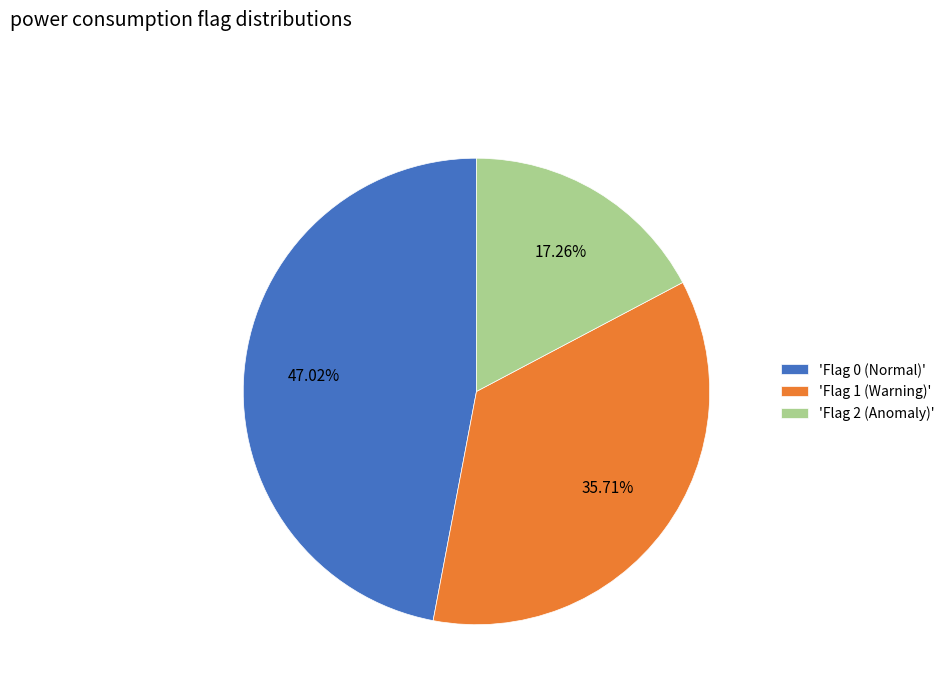

Which category has the smallest portion of the pie?

'Flag 2 (Anomaly)'